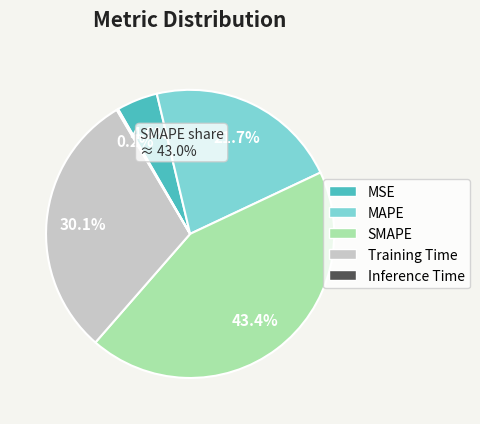

What percentage is the Training Time slice, to the nearest percent?

30%